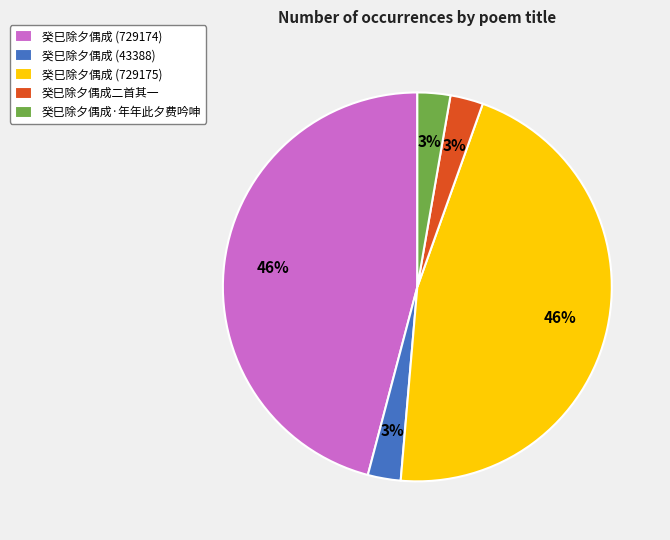

The 癸巳除夕偶成·年年此夕费吟呻 slice represents 10% of the pie. True or false?

False